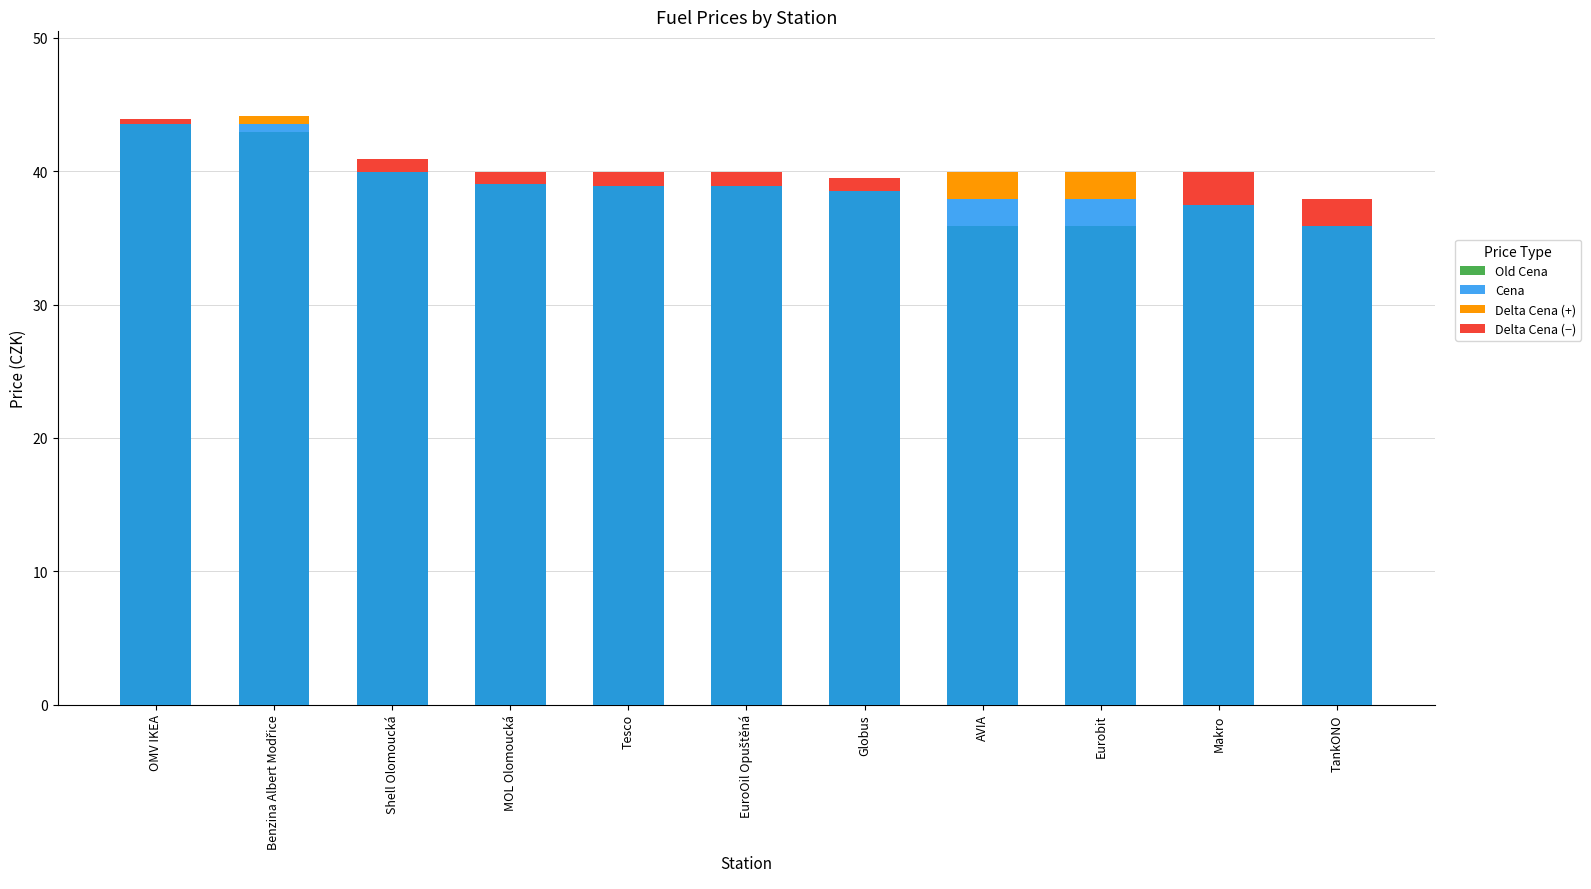

Does the chart contain any negative values?

No